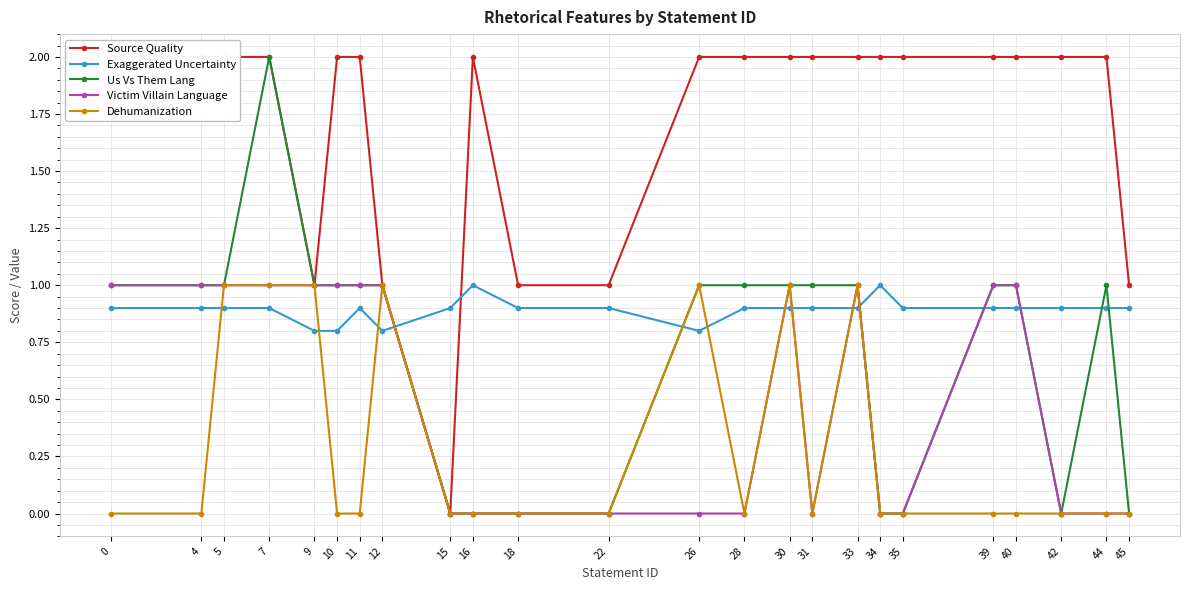

Is it true that Source Quality equals 1.0 at 22?

True